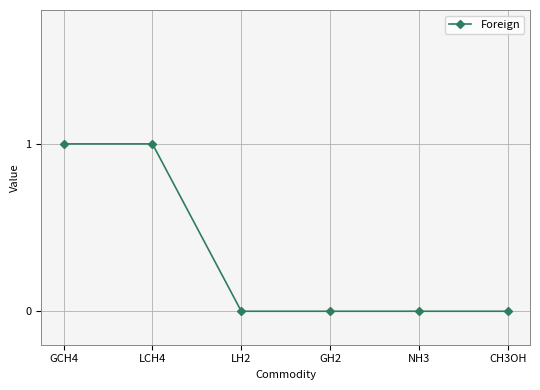

How many lines are shown in the chart?

1